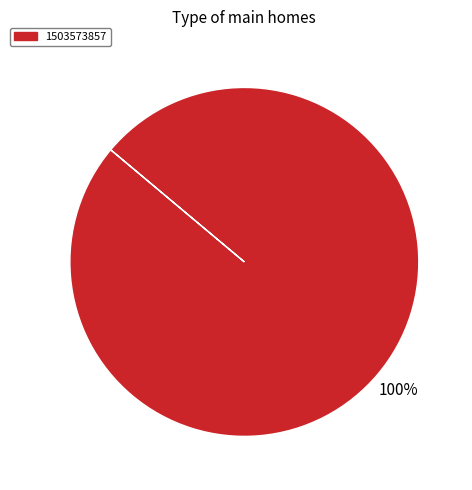

Is there a majority slice in this chart?

Yes